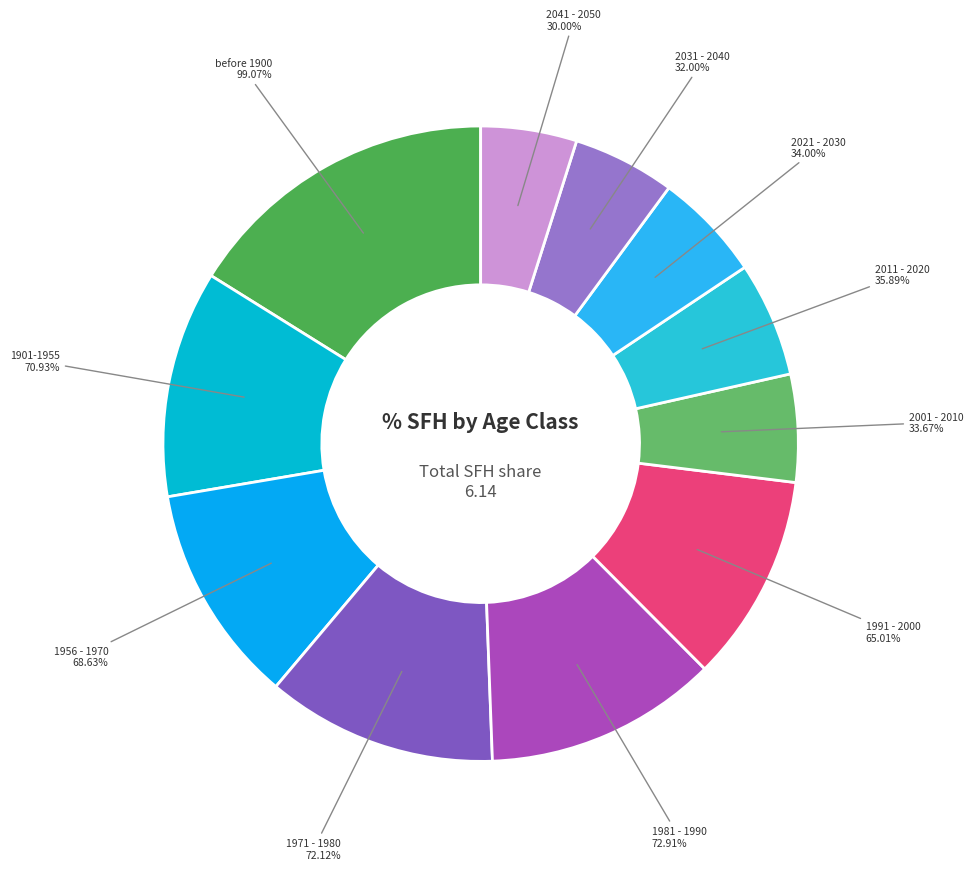

True or false: 1971 - 1980 accounts for 12% of the total.

True